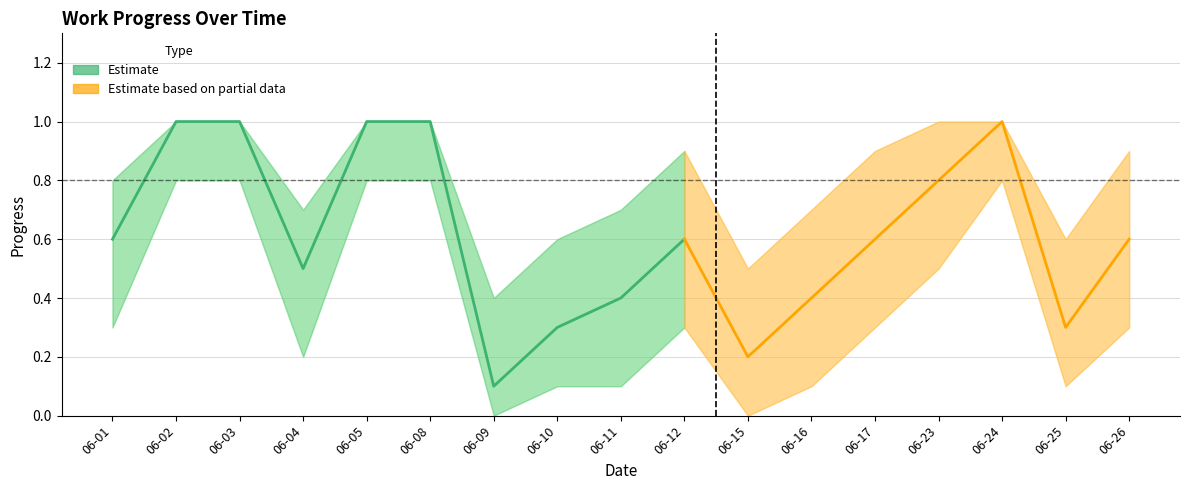

Reading left to right, extract all data points from this chart.

progress: 06-01=0.6	06-02=1.0	06-03=1.0	06-04=0.5	06-05=1.0	06-08=1.0	06-09=0.1	06-10=0.3	06-11=0.4	06-12=0.6	06-15=0.2	06-16=0.4	06-17=0.6	06-23=0.8	06-24=1.0	06-25=0.3	06-26=0.6
upper_band: 06-01=0.8	06-02=1.0	06-03=1.0	06-04=0.7	06-05=1.0	06-08=1.0	06-09=0.4	06-10=0.6	06-11=0.7	06-12=0.9	06-15=0.5	06-16=0.7	06-17=0.9	06-23=1.0	06-24=1.0	06-25=0.6	06-26=0.9
lower_band: 06-01=0.3	06-02=0.8	06-03=0.8	06-04=0.2	06-05=0.8	06-08=0.8	06-09=0.0	06-10=0.1	06-11=0.1	06-12=0.3	06-15=0.0	06-16=0.1	06-17=0.3	06-23=0.5	06-24=0.8	06-25=0.1	06-26=0.3